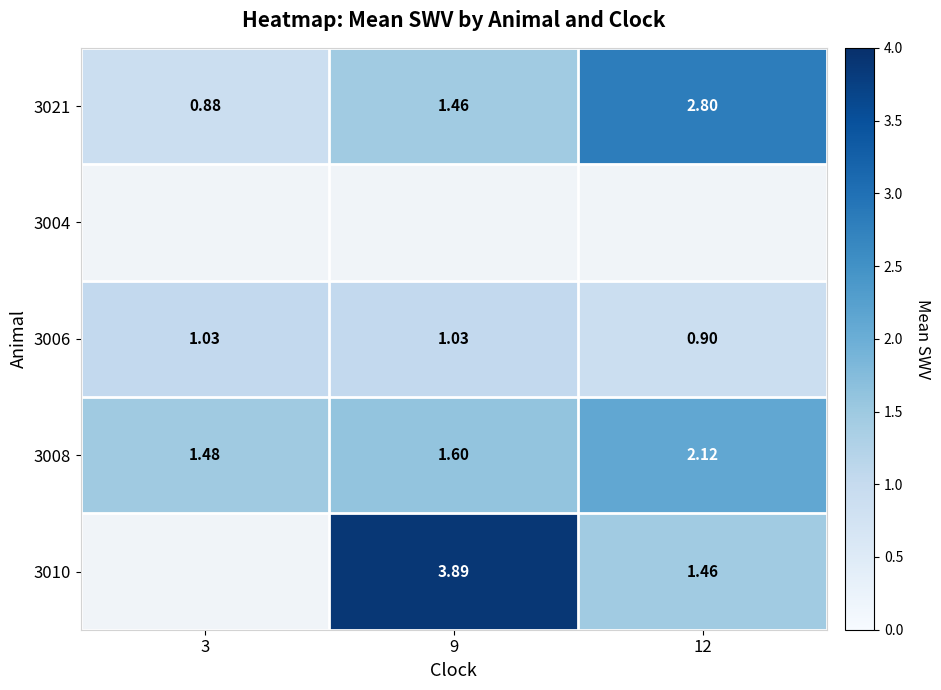

What is the spread (max minus min) of values at 3?

0.6